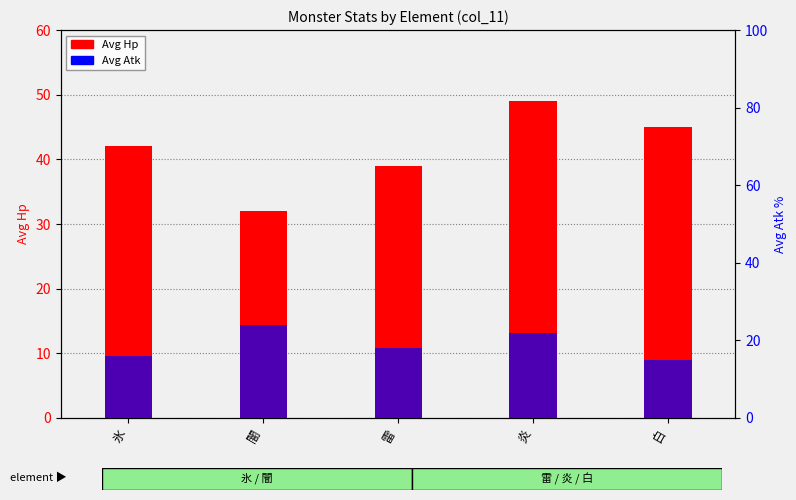

What is the minimum value for Avg Atk?

15